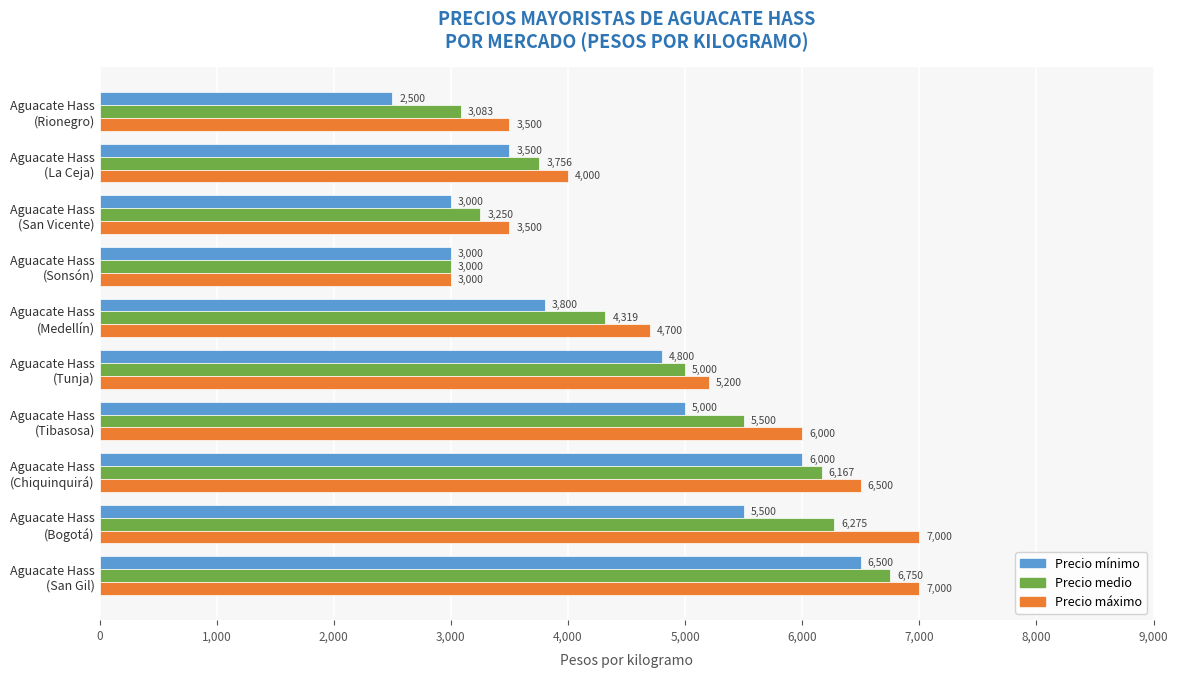

How many Precio mínimo values are between 3000 and 5500?

7